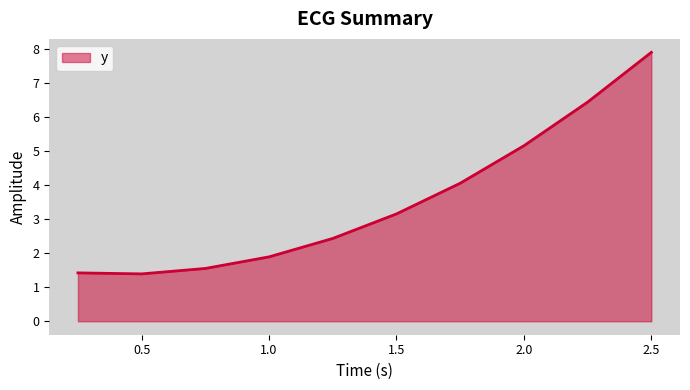

What is the difference between the maximum and minimum values?

6.5